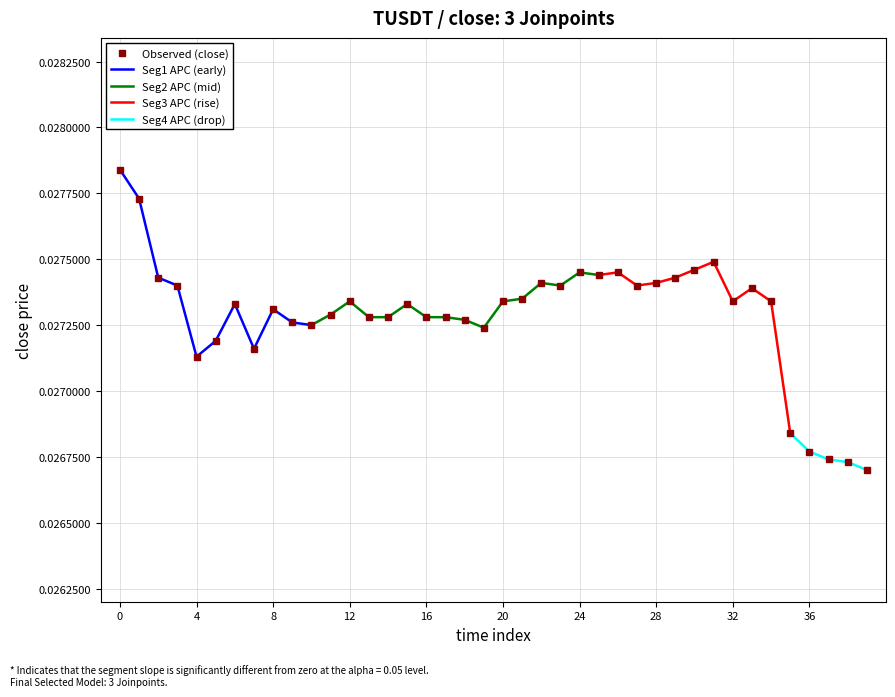

True or false: Observed (close) has more than 1 interior local peaks.

True